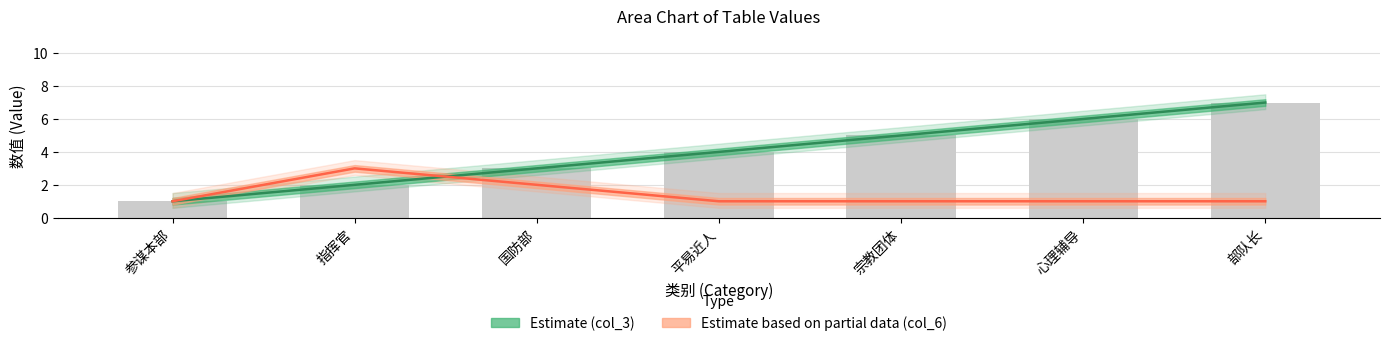

The Estimate based on partial data (col_6) series shows 1 at 国防部. True or false?

False